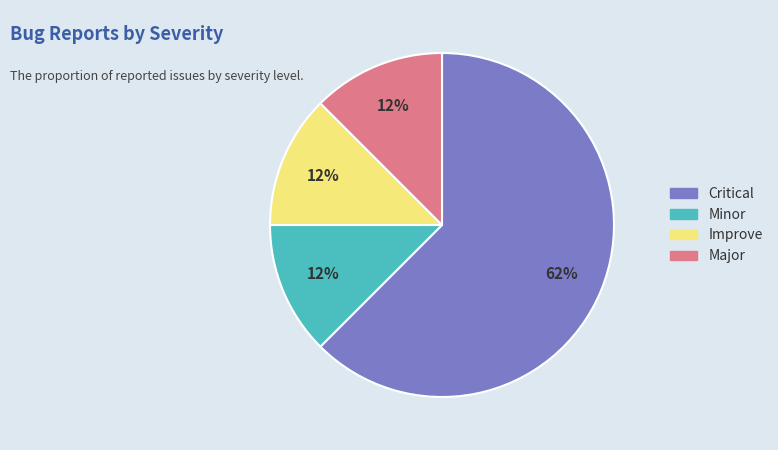

Count the number of slices in the pie.

4